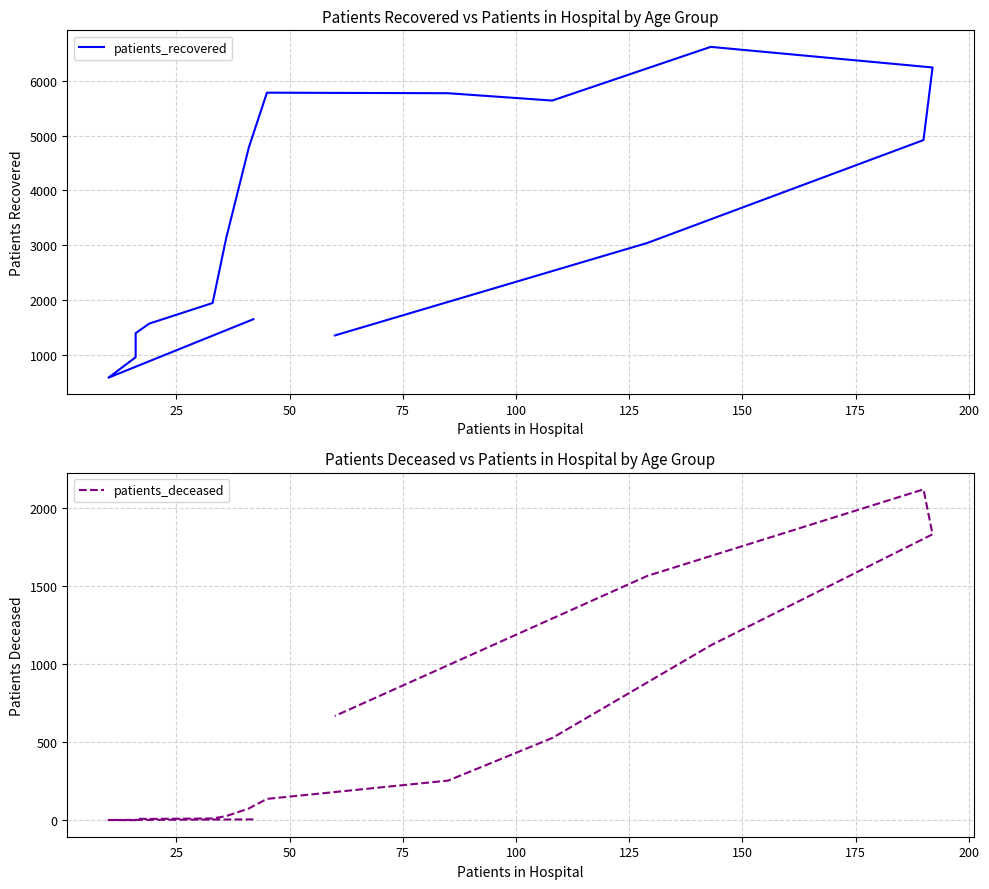

True or false: patients_deceased and patients_recovered intersect in this chart.

False